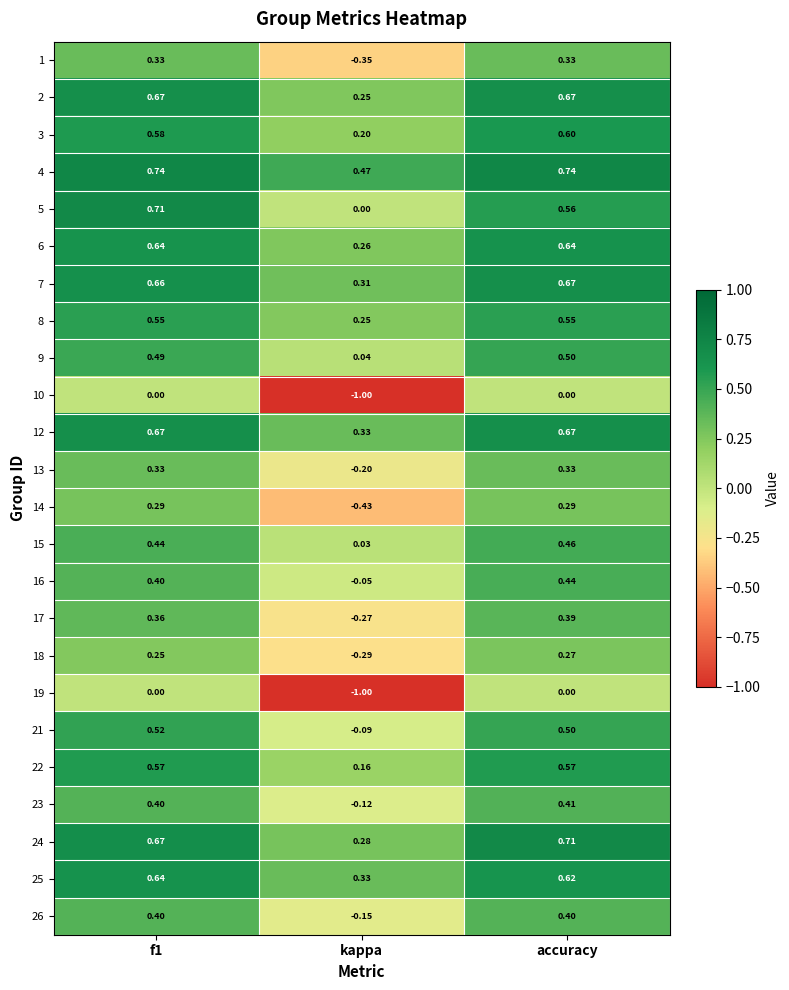

At which category is the sum across all series the highest?

accuracy